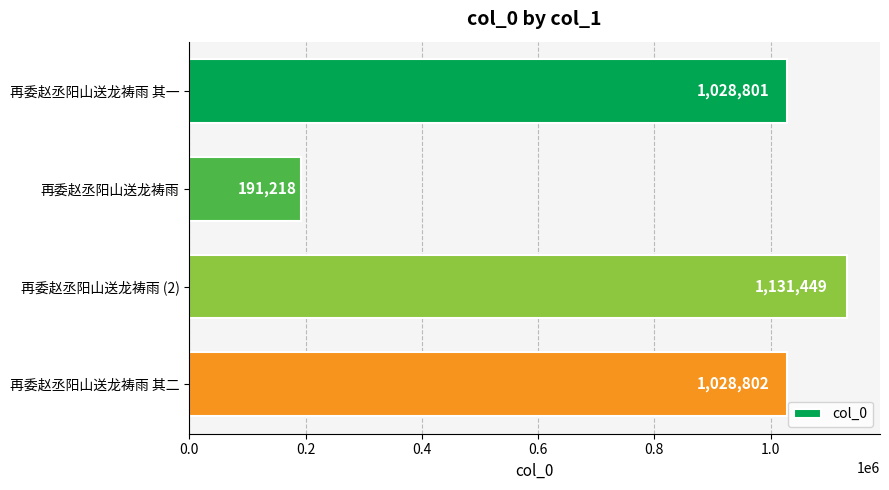

How many values are below 1028802?

2